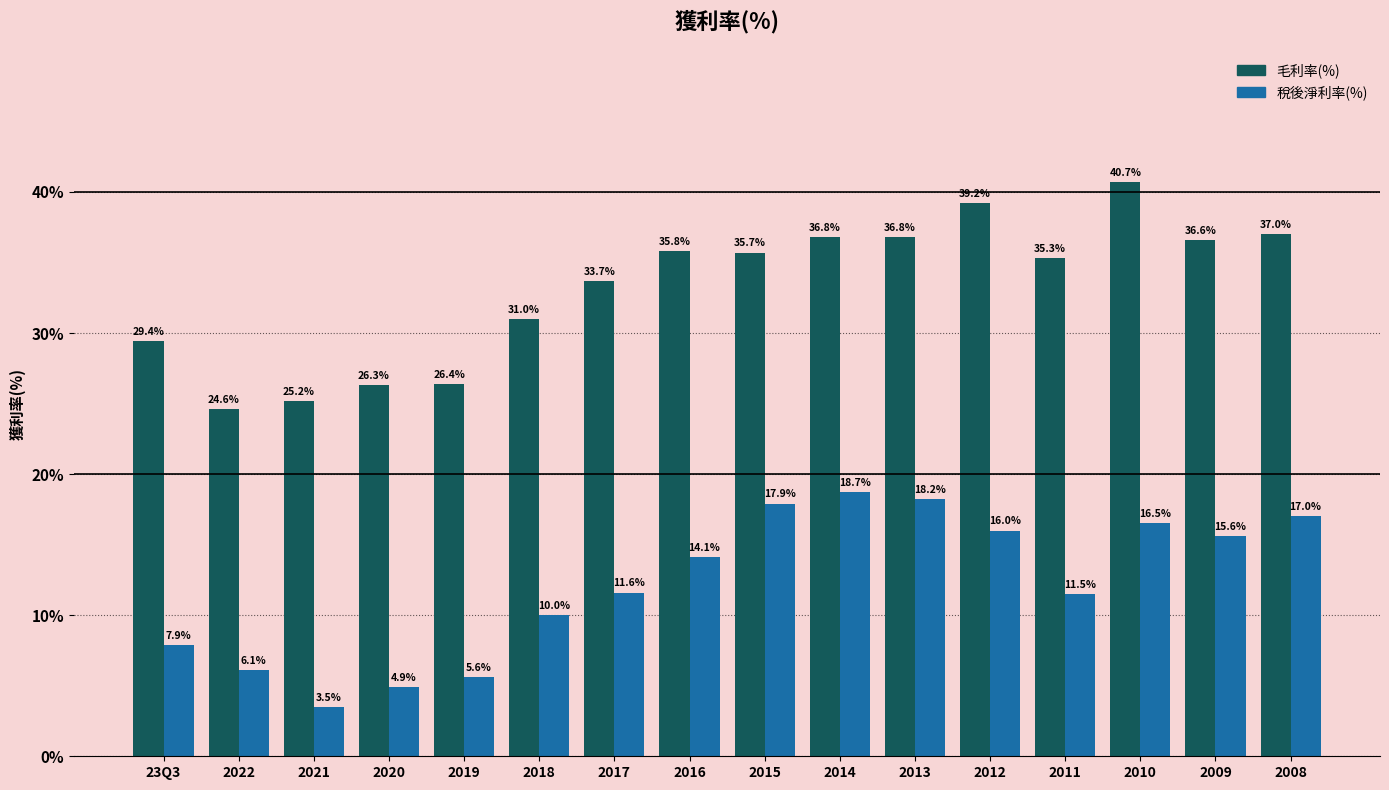

True or false: 毛利率(%) has a value of 23.5 at 2015.

False